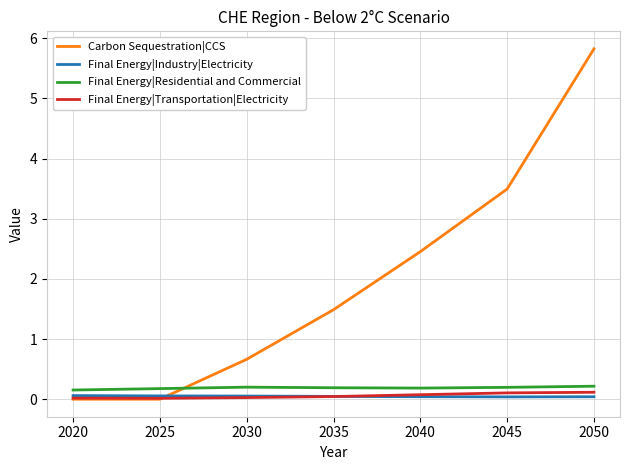

Is it true that Final Energy|Transportation|Electricity equals 0.1 at 2040?

True